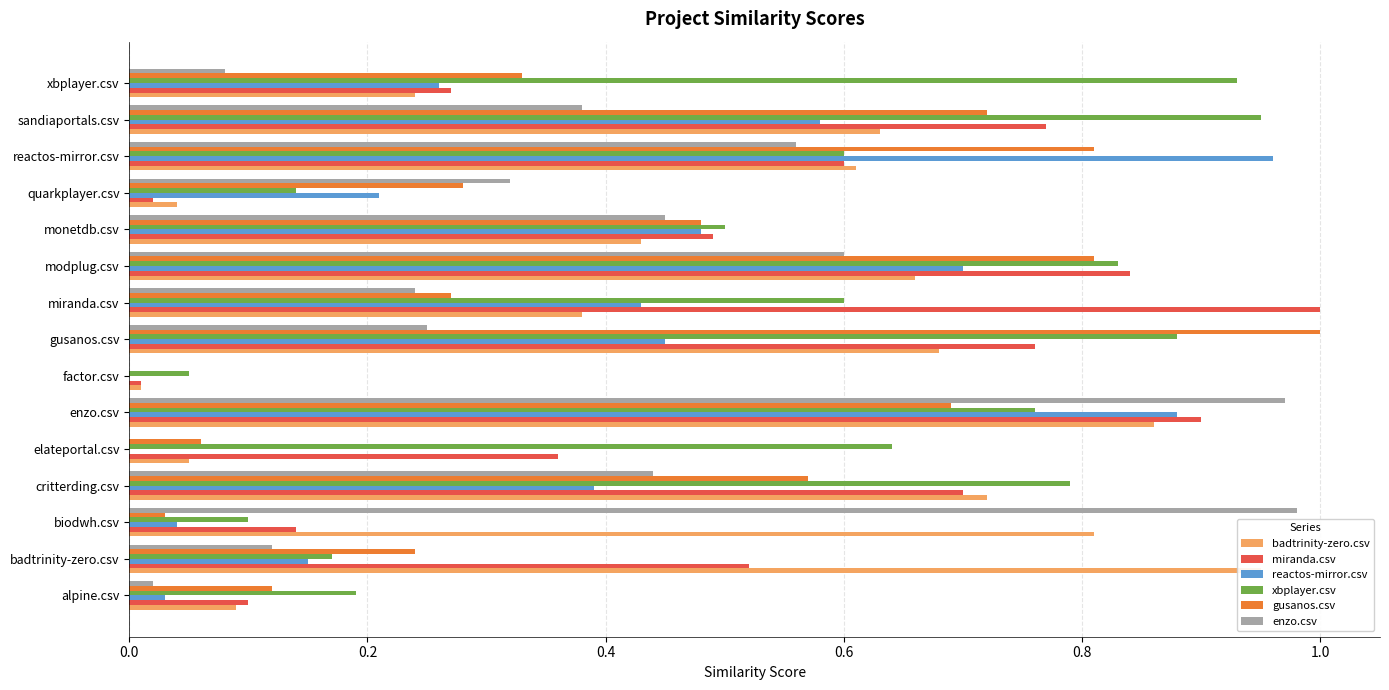

The gusanos.csv series shows 0.2 at miranda.csv. True or false?

False